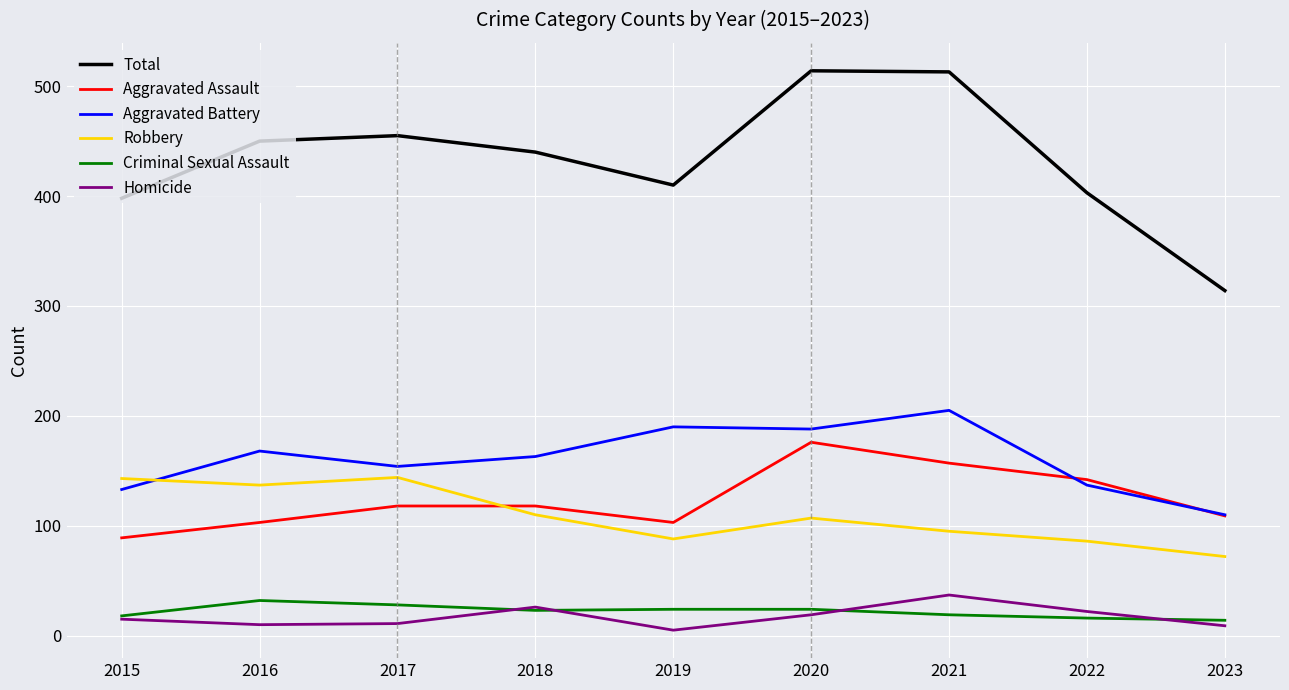

Does the chart display data point markers on the line(s)?

No